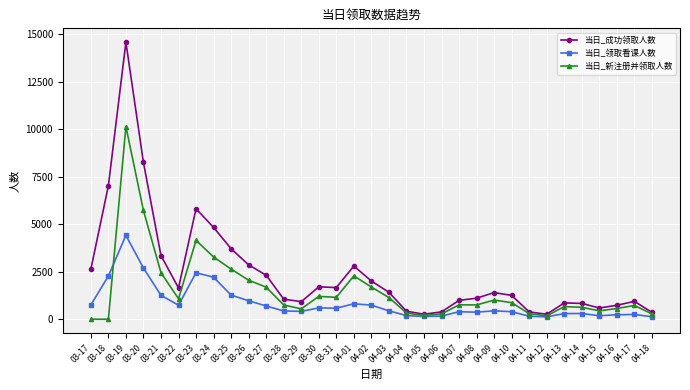

What is the difference between the highest and lowest values at 04-16?

499